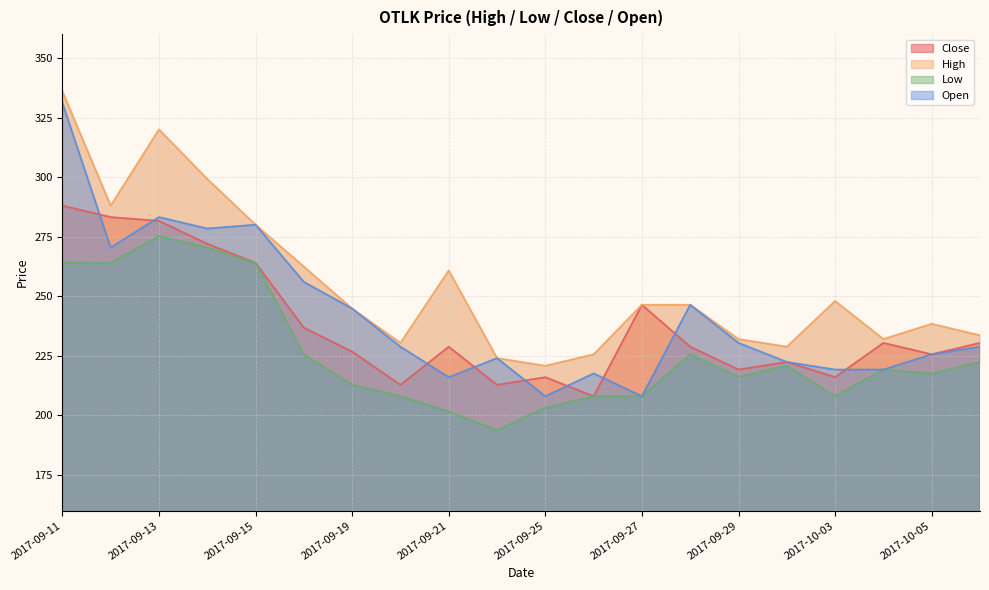

Between 2017-09-13 and 2017-09-22, which series saw the biggest shift?

High